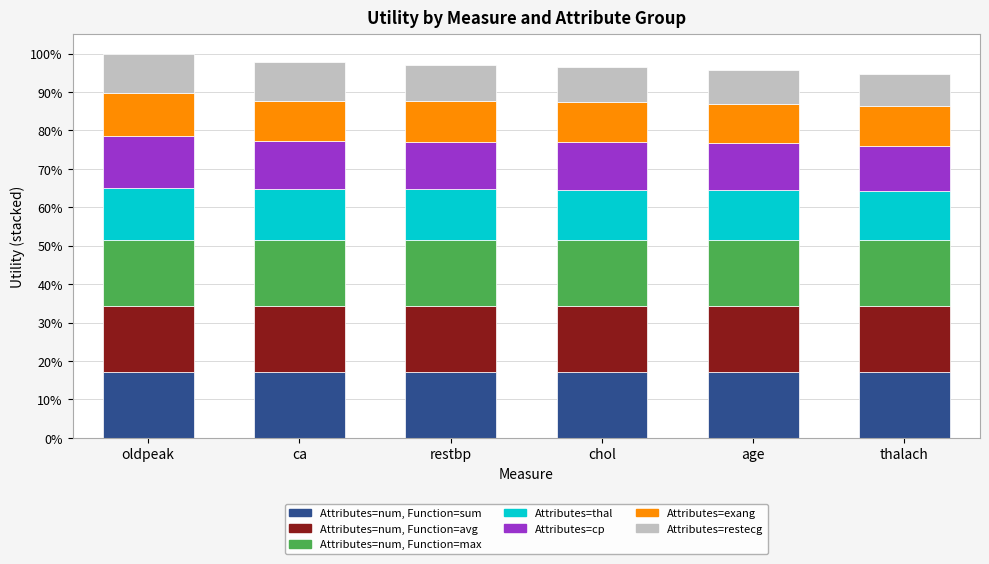

Where does the Attributes=cp series first go above 1?

oldpeak